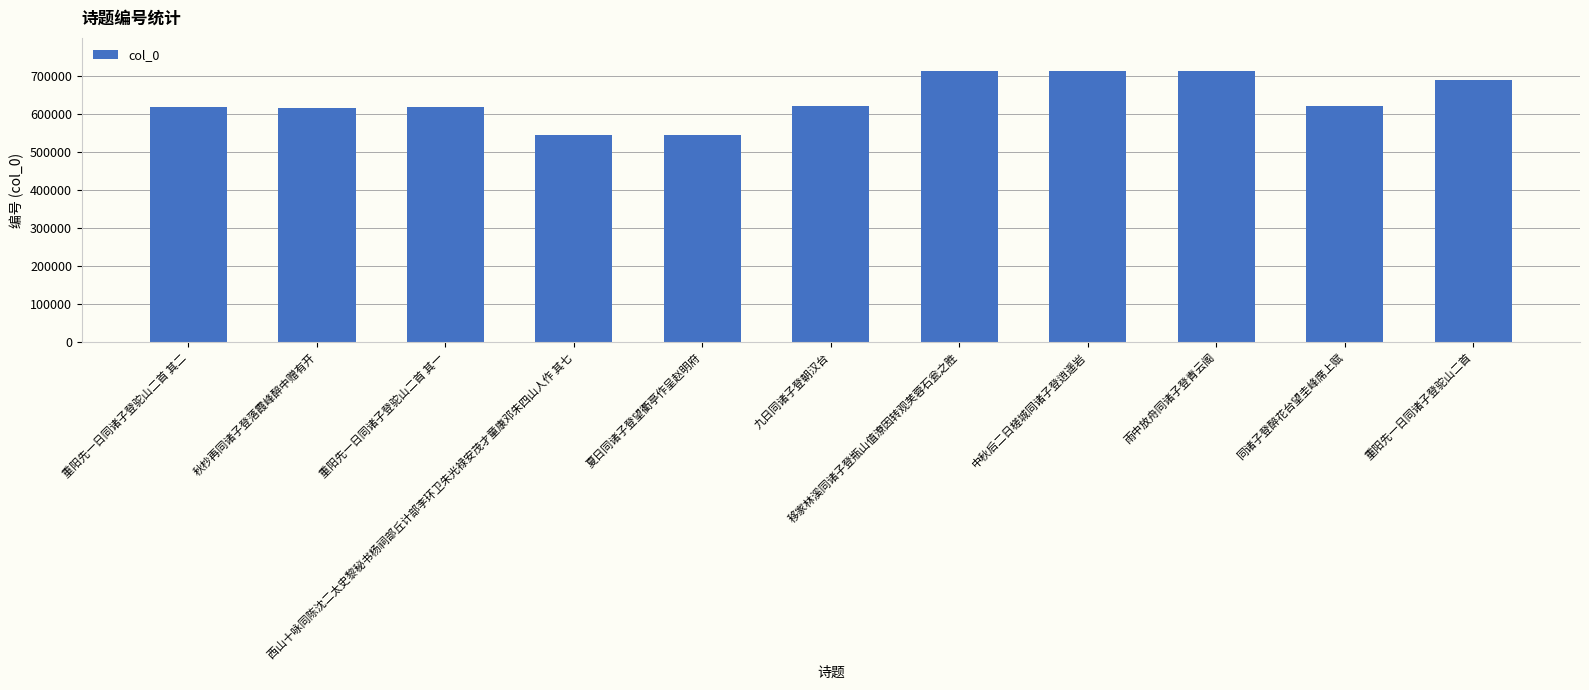

What is the value of the 6th bar from the left?

620076